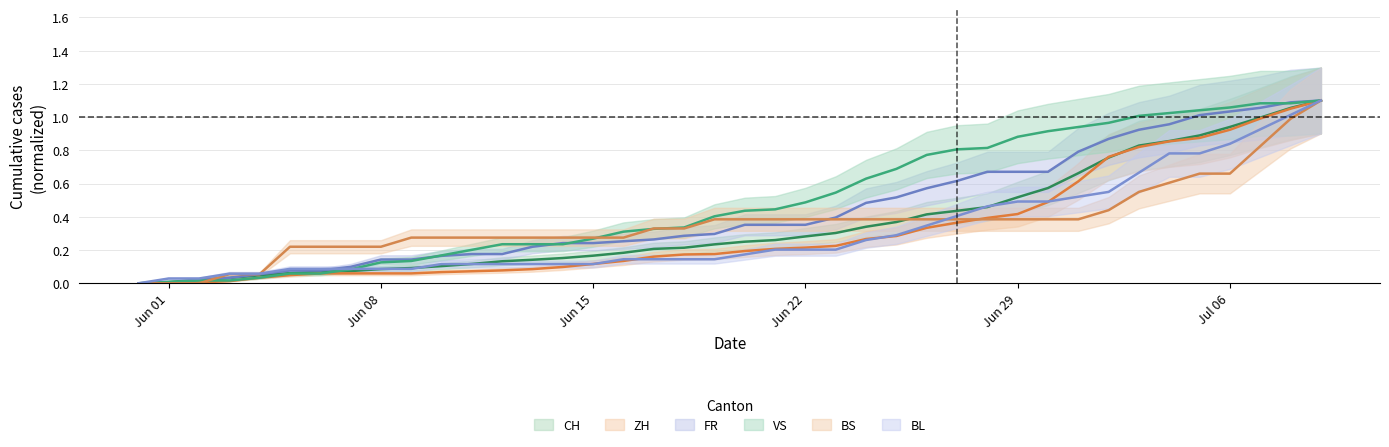

How many data points in VS are above 0?

39